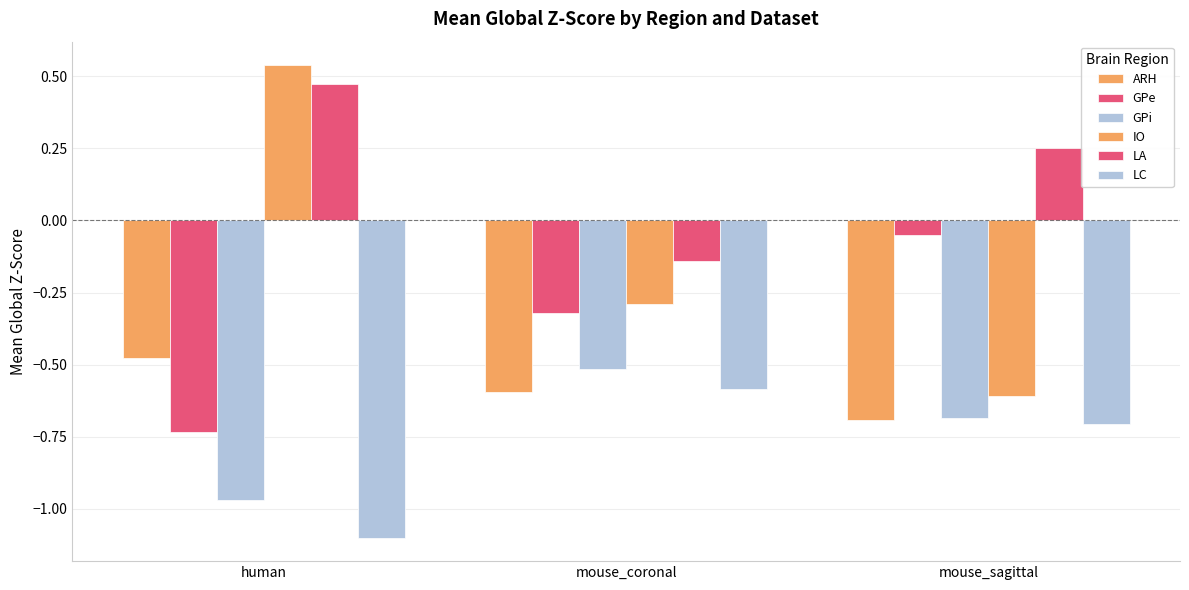

How many values in LA are below zero?

1